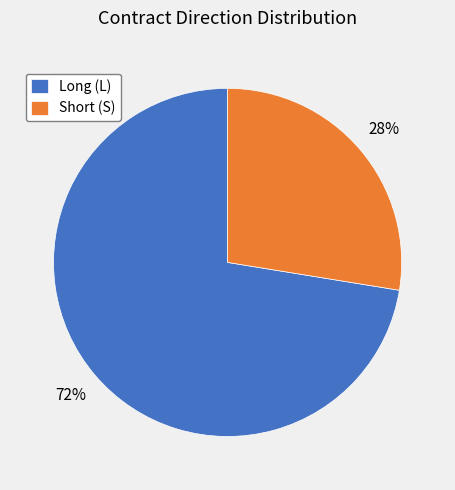

How many segments does this pie chart have?

2